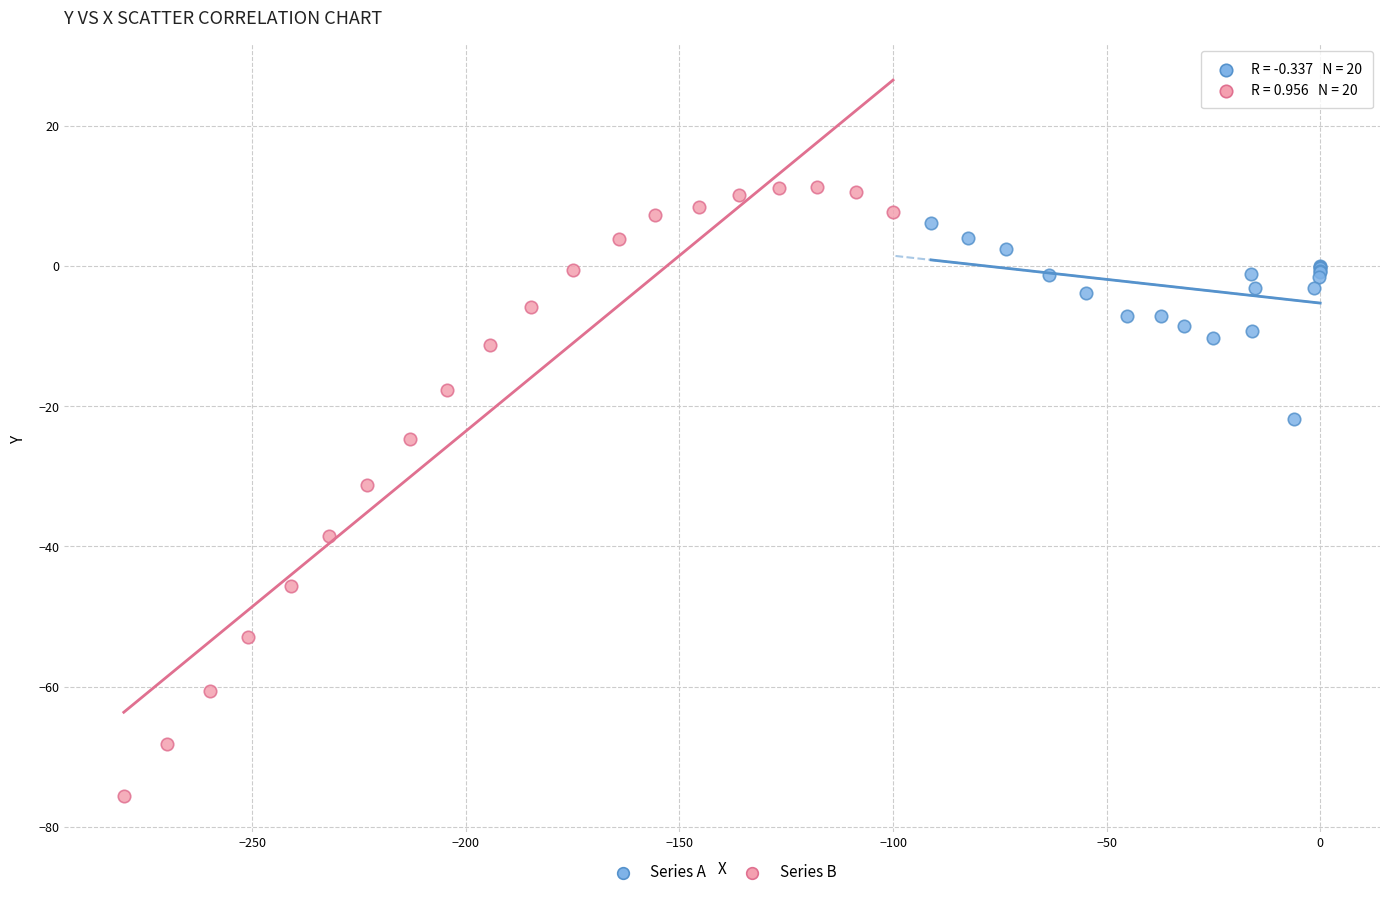

Which series has the largest Y range (max minus min)?

Series B